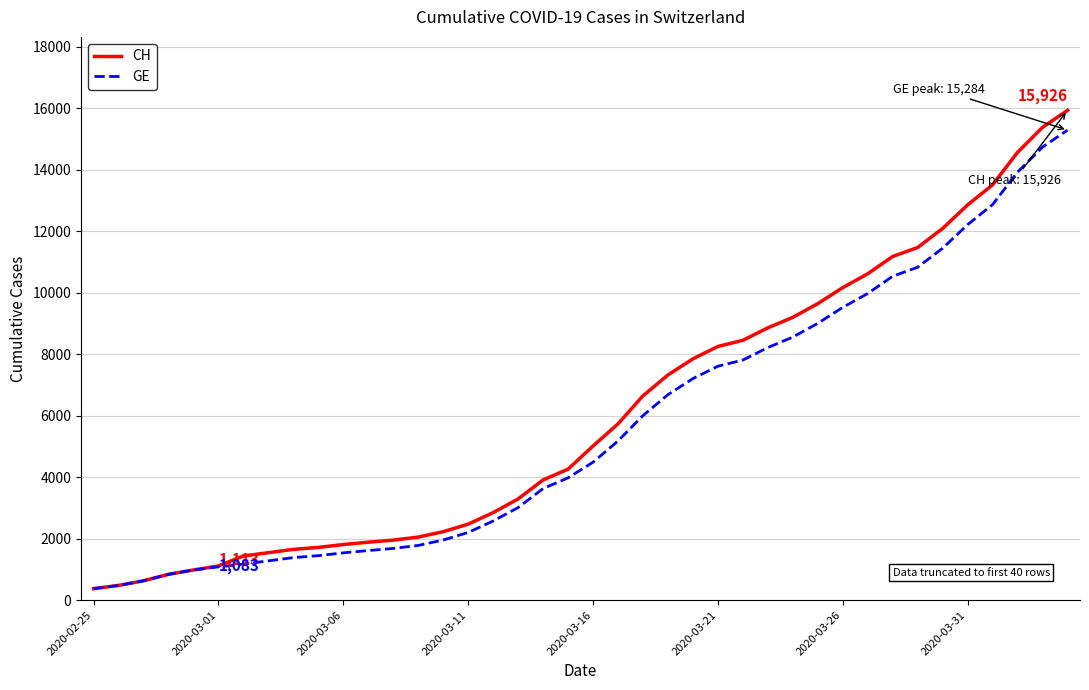

Which series has the largest range (max minus min)?

CH